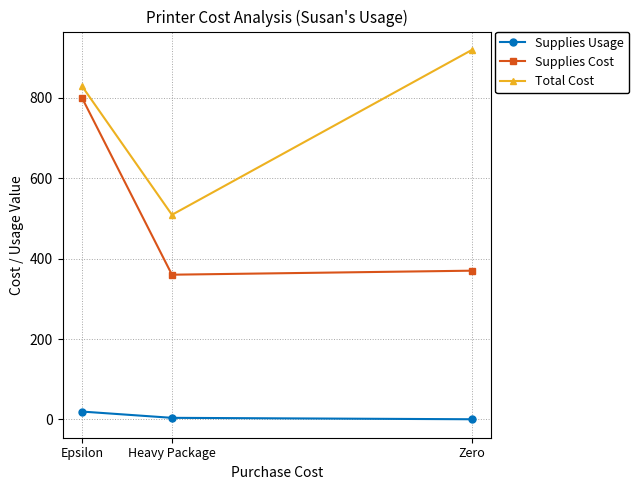

At which label does Supplies Usage first exceed 3?

Epsilon